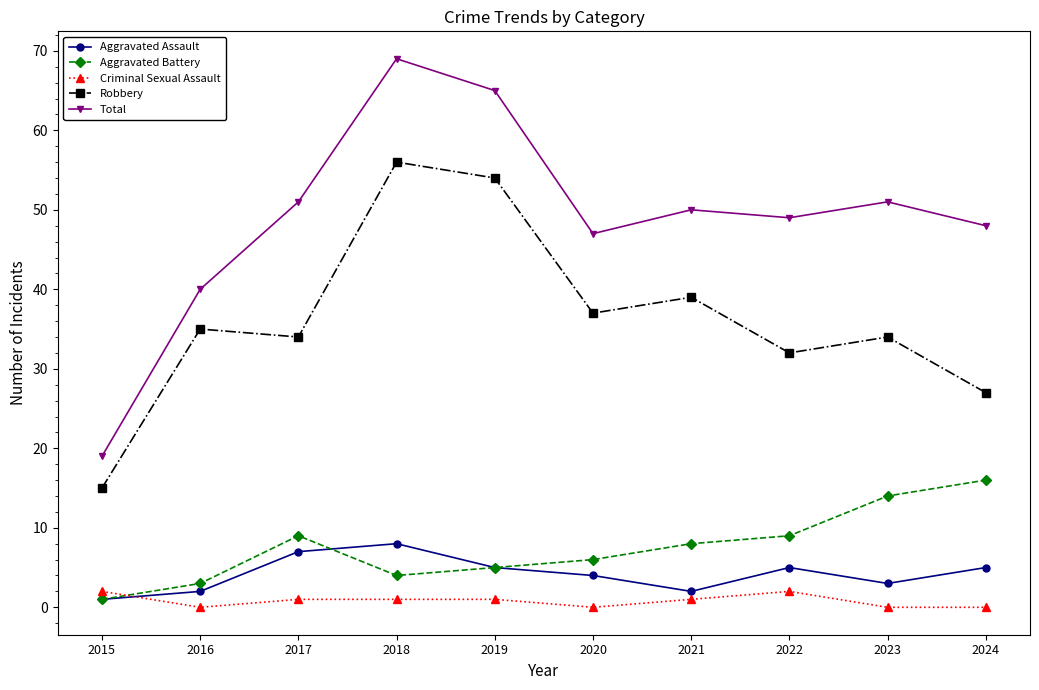

What is the sum of the Aggravated Assault values at 2021 and 2019?

7